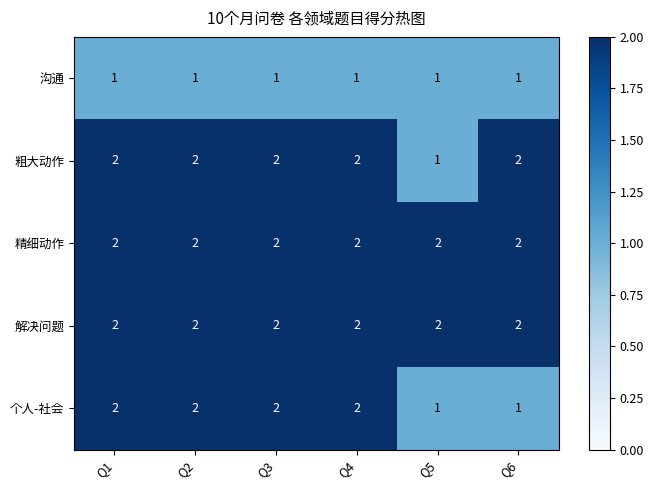

What is the total value across all series at Q2?

9